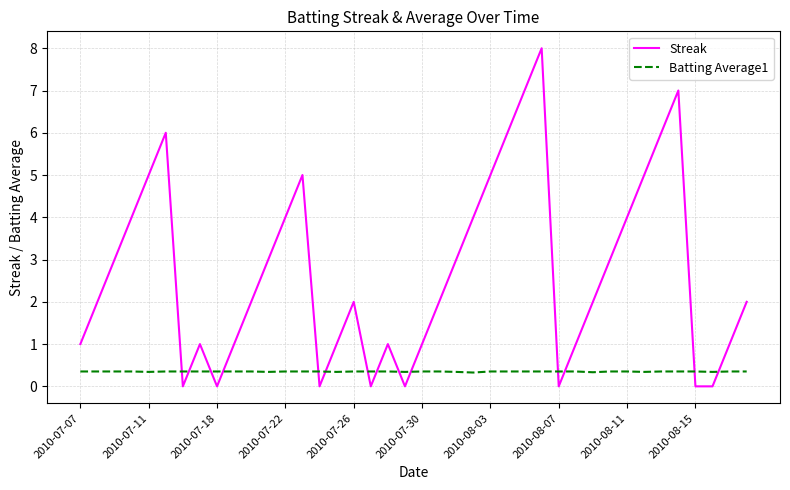

True or false: Streak and Batting Average1 intersect in this chart.

True